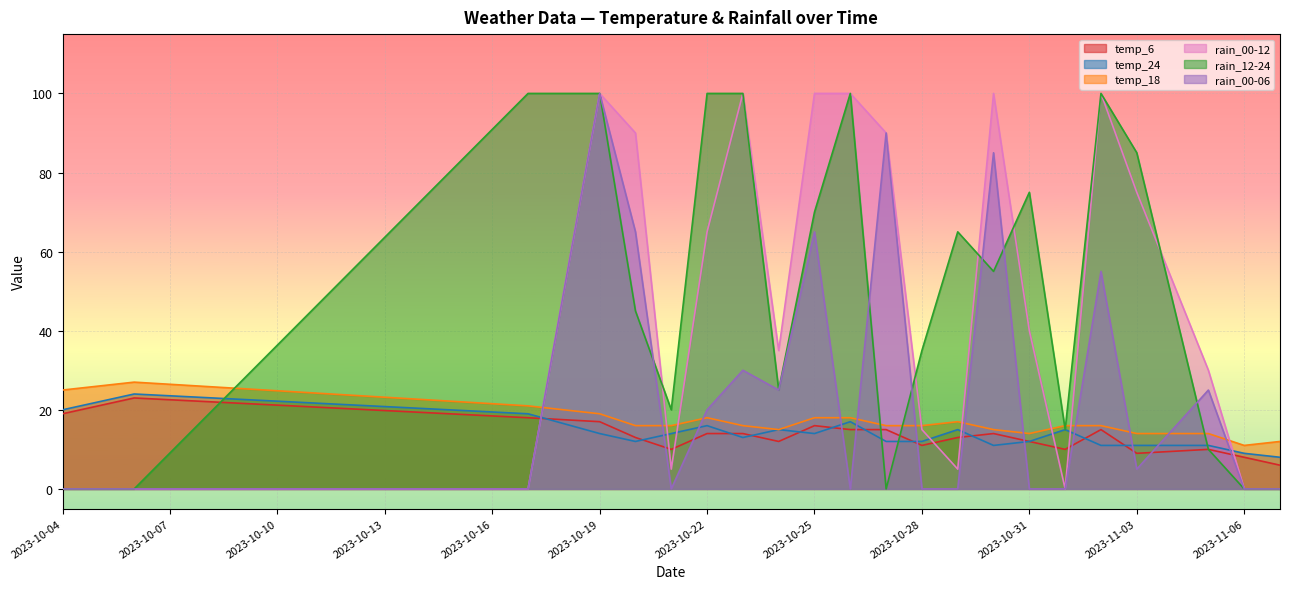

After their last crossing, which series has the higher values: temp_18 or rain_00-06?

temp_18